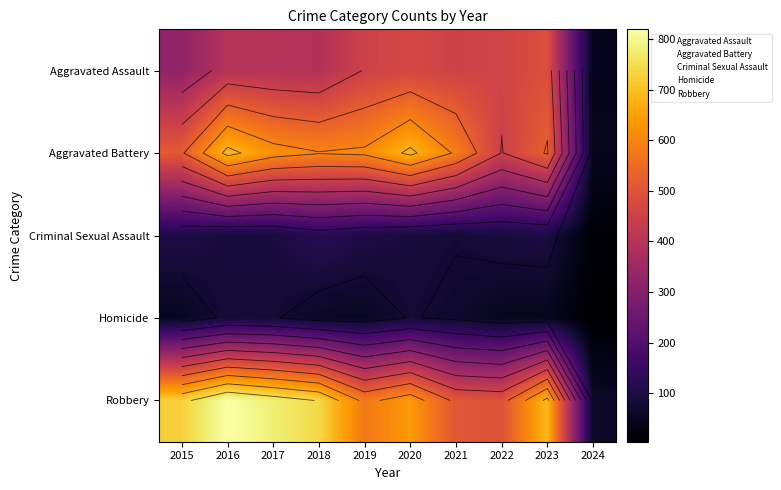

What is the difference between the highest and lowest values at 2024?

59